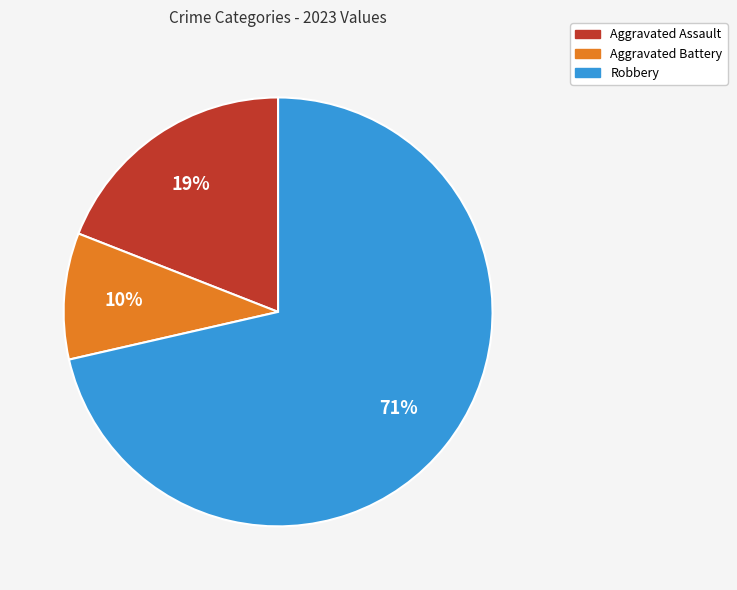

Is it true that Aggravated Assault is 32% of the pie?

False